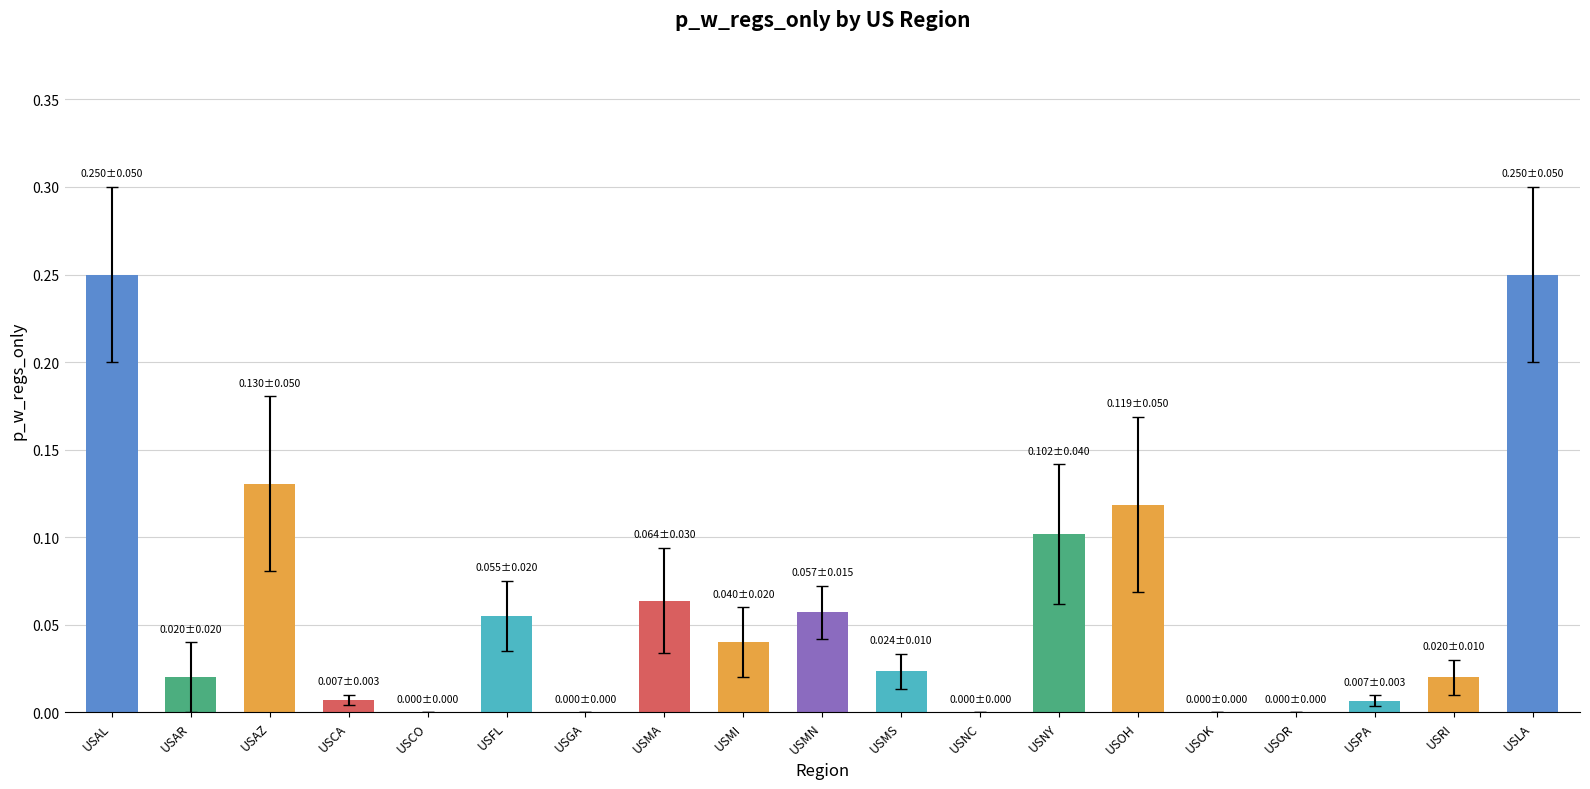

What is the label of the 16th bar from the left?

USOR